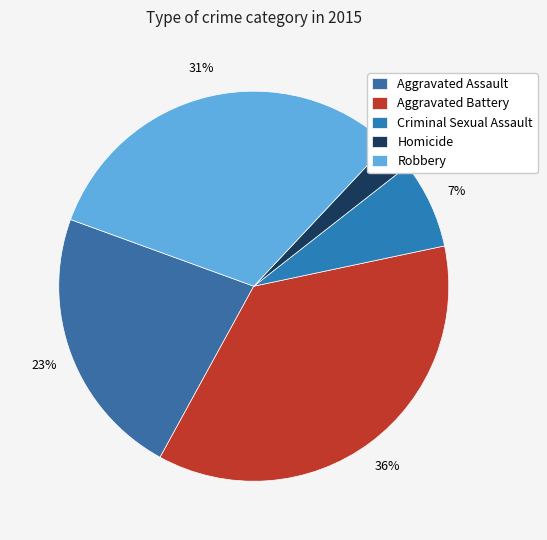

Do Criminal Sexual Assault and Aggravated Assault together represent more than half of the pie?

No